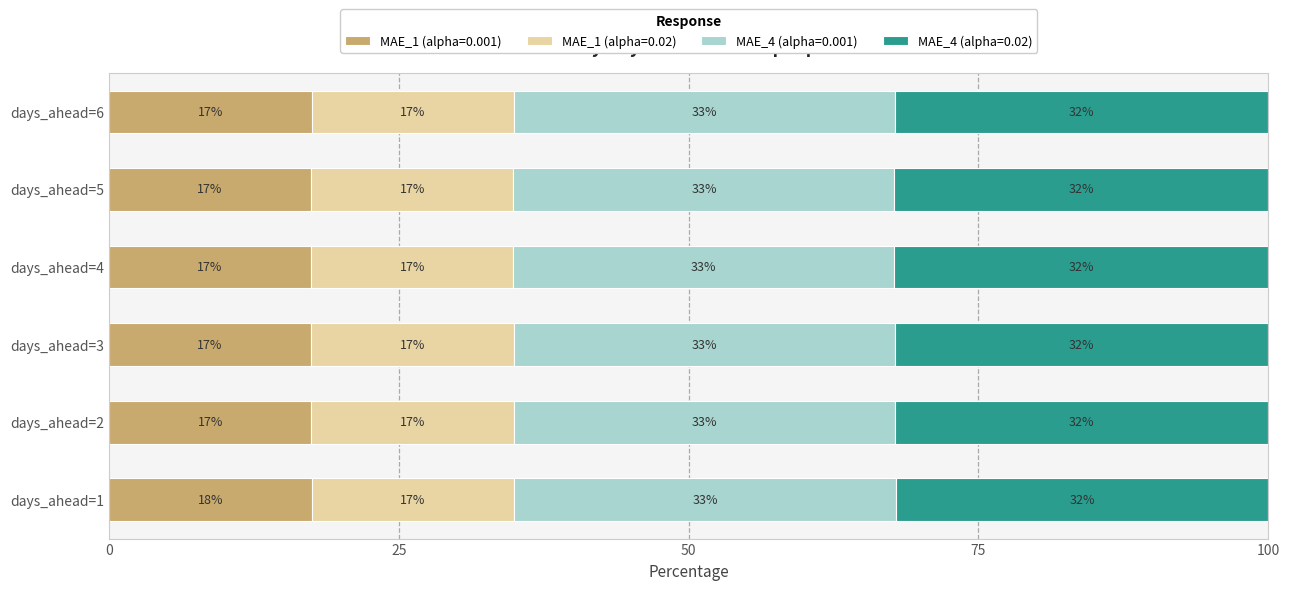

Count the MAE_1 (alpha=0.001) values in the range 17 to 18.

6